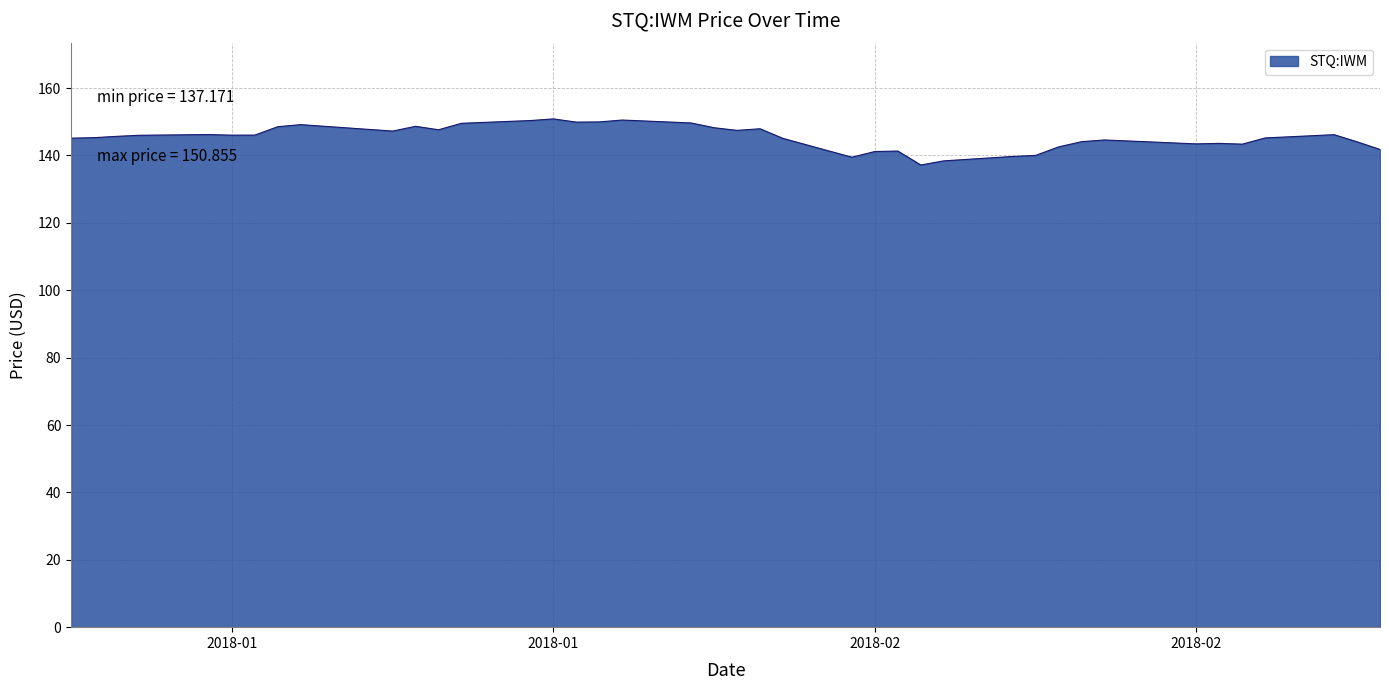

What is the smallest value displayed?

137.2